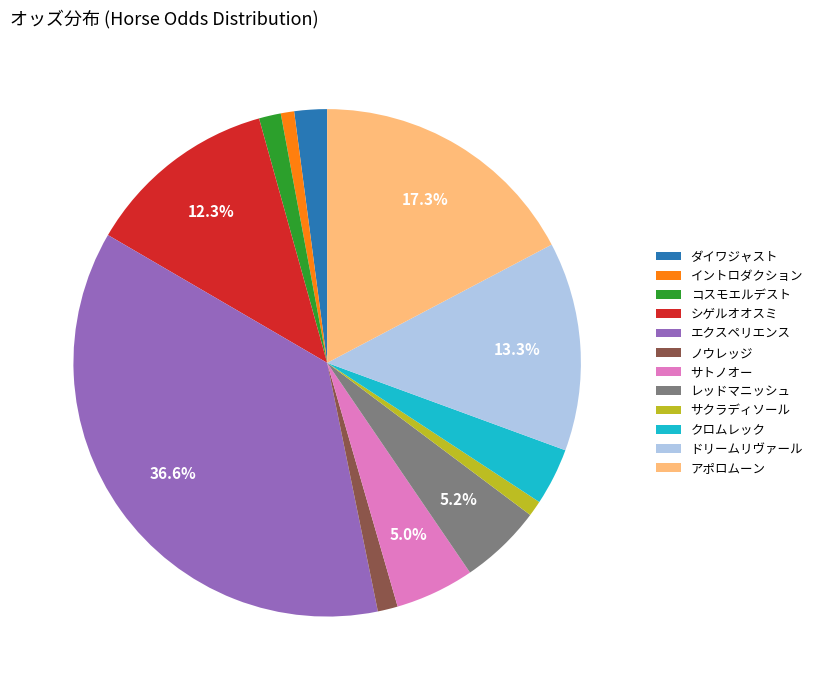

Approximately how many times larger is the value at アポロムーン compared to コスモエルデスト?

12.4